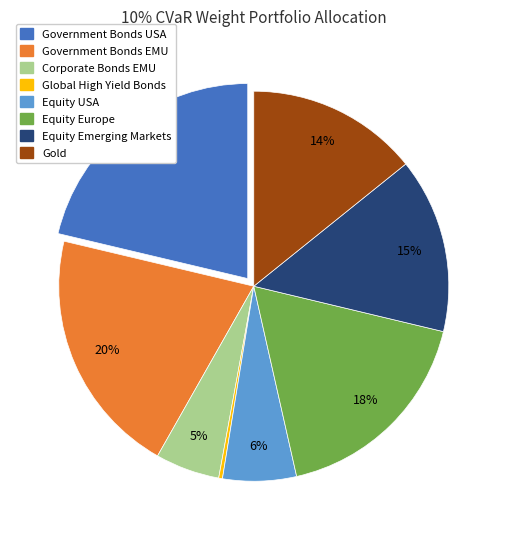

Is there a majority slice in this chart?

No